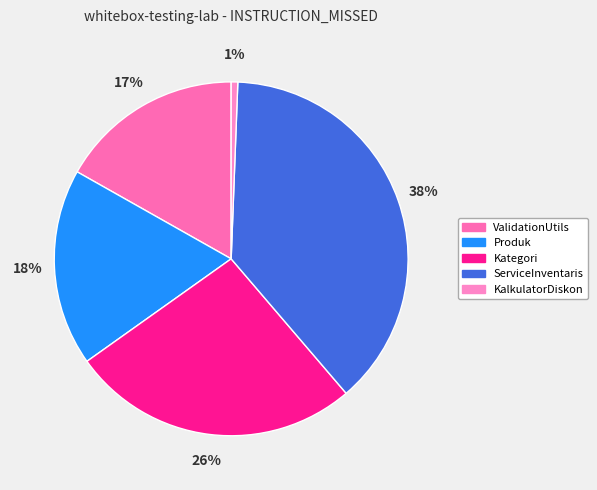

To the nearest percent, what is the difference between the ServiceInventaris and ValidationUtils slice percentages?

21%